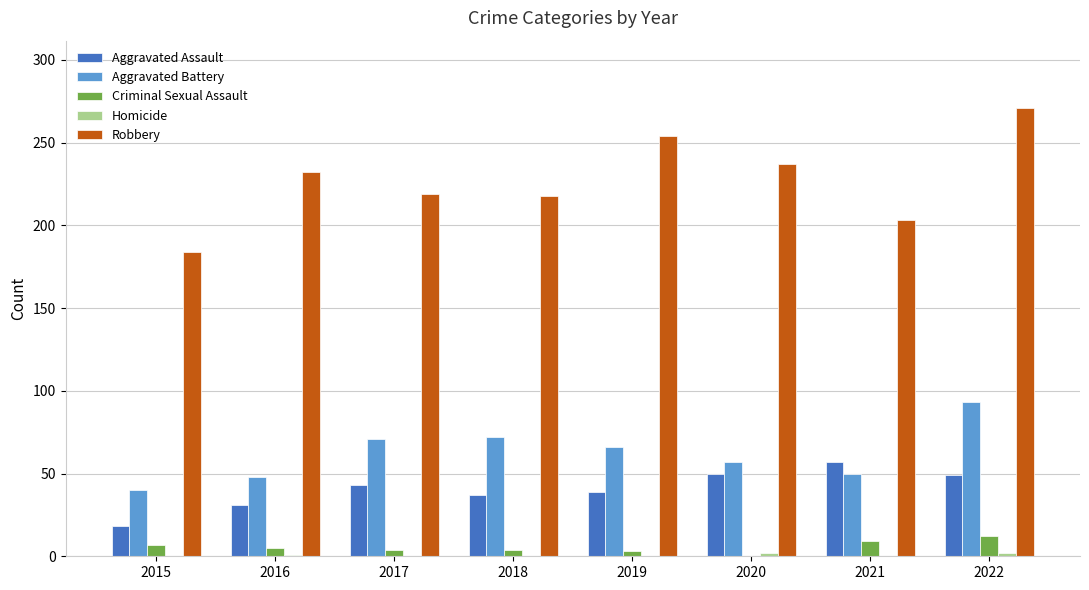

At which category is the sum across all series the highest?

2022